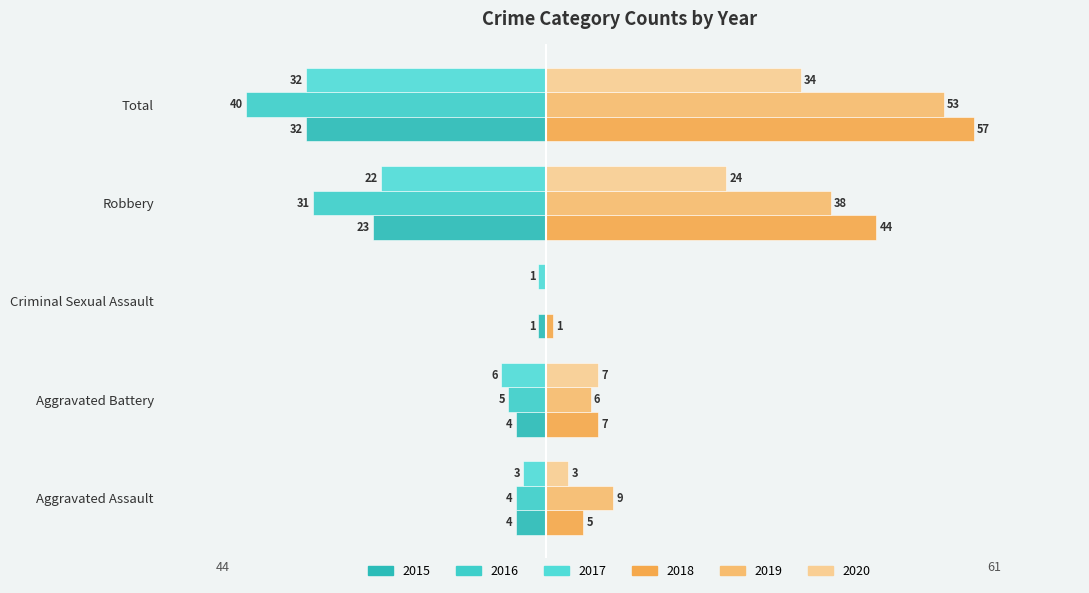

The value of 2018 at Total is 57. True or false?

True